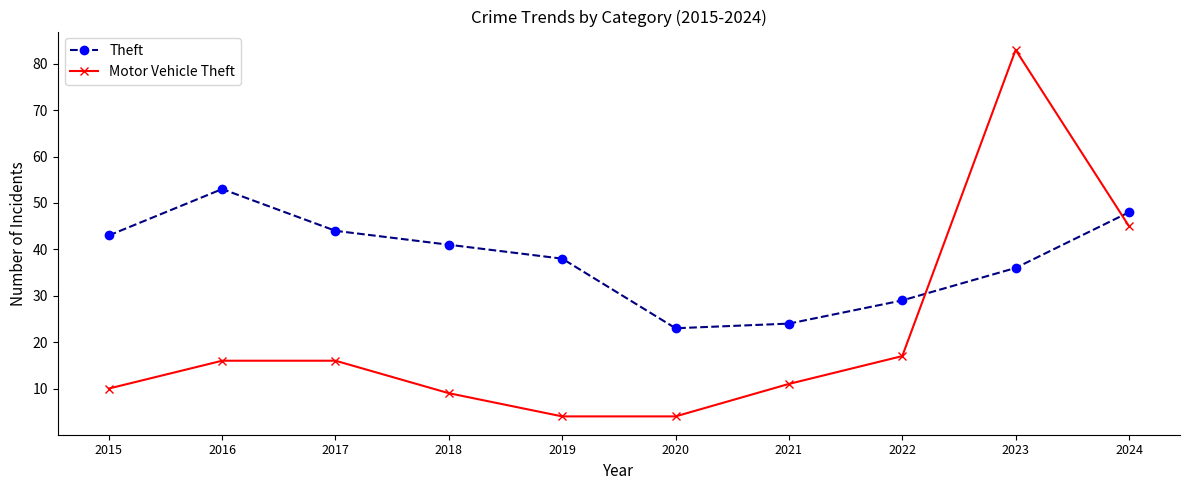

Is the value of Motor Vehicle Theft at 2015 greater than the value of Theft at 2022?

No